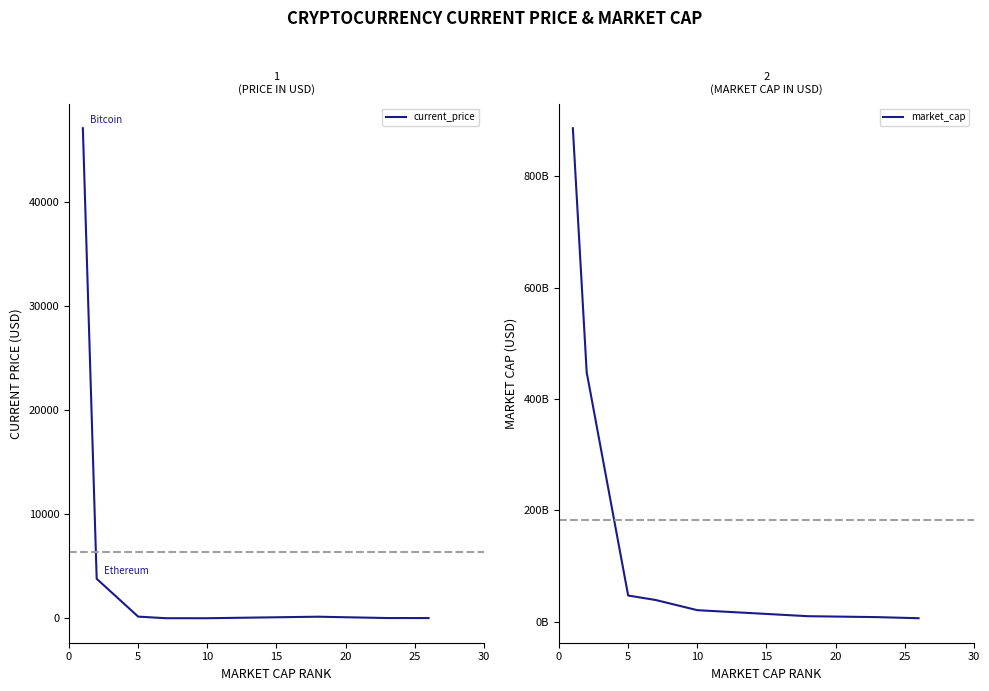

What is the greatest value displayed?

886391917168.0